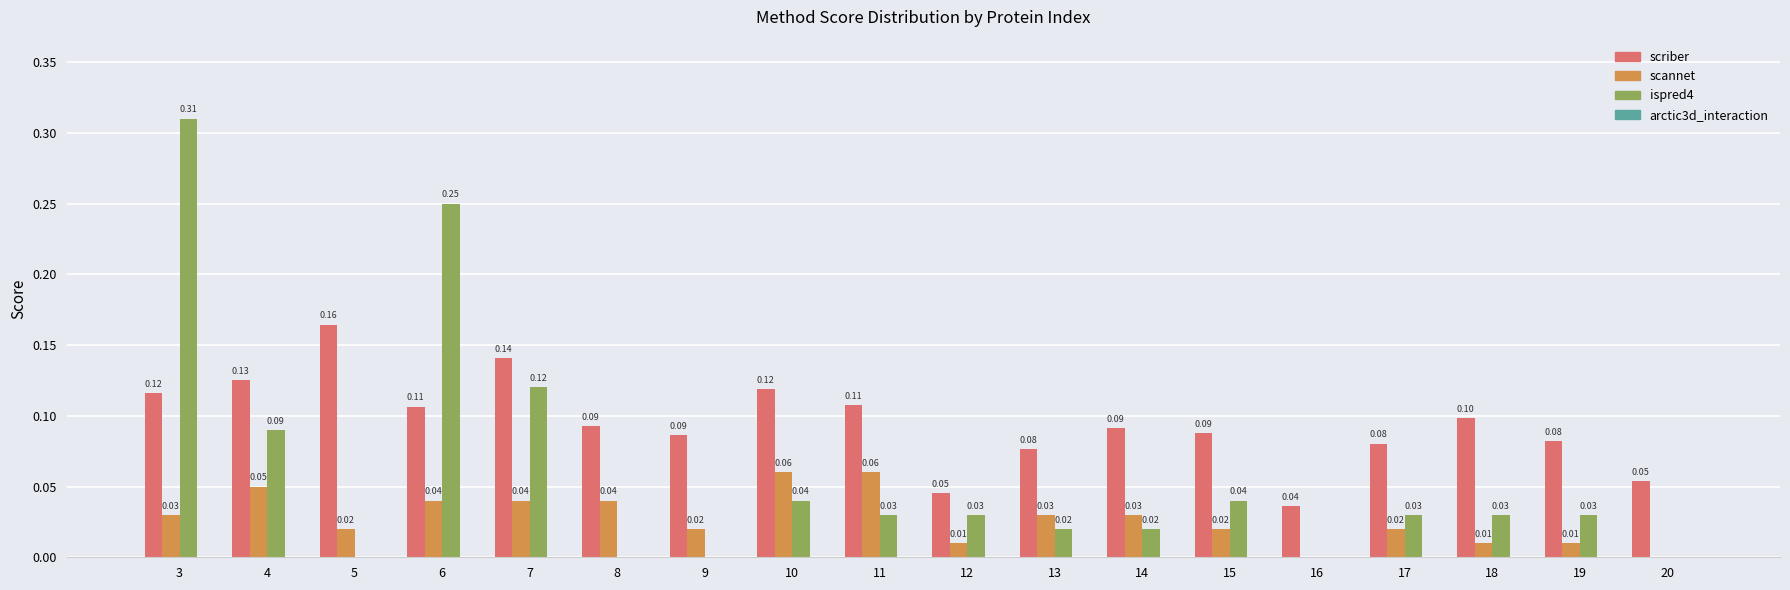

Count the number of categories in the chart.

18